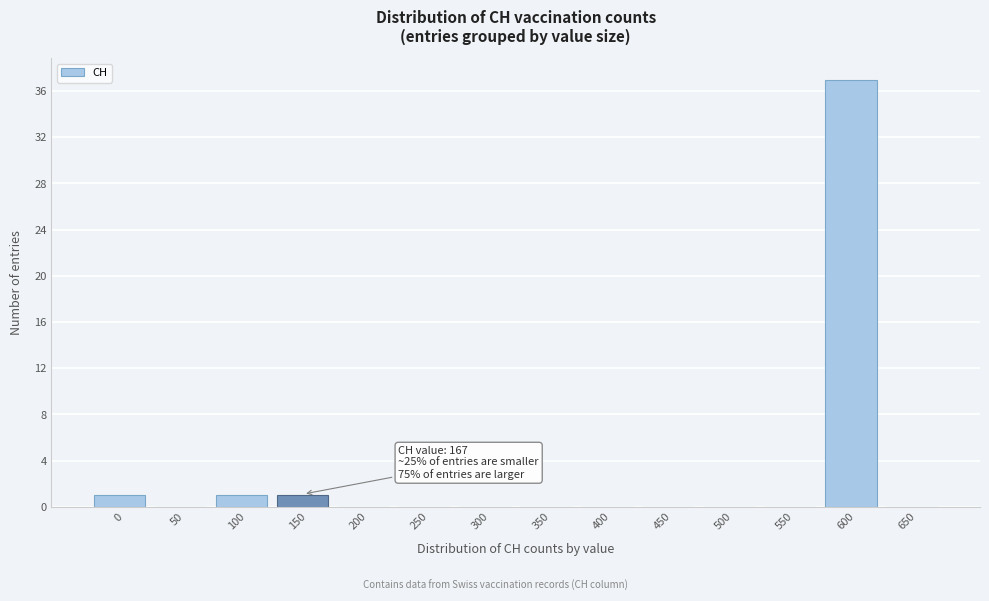

Reading left to right, what are all the values shown in this chart?

0=1	50=0	100=1	150=1	200=0	250=0	300=0	350=0	400=0	450=0	500=0	550=0	600=37	650=0